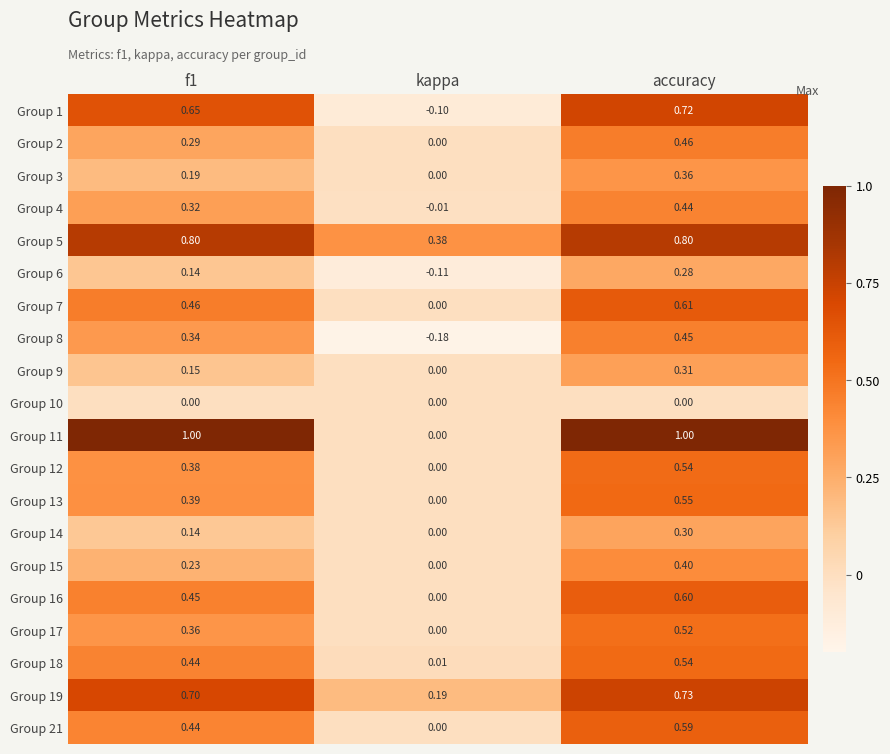

Where is Group 15 nearest to the value 0?

kappa